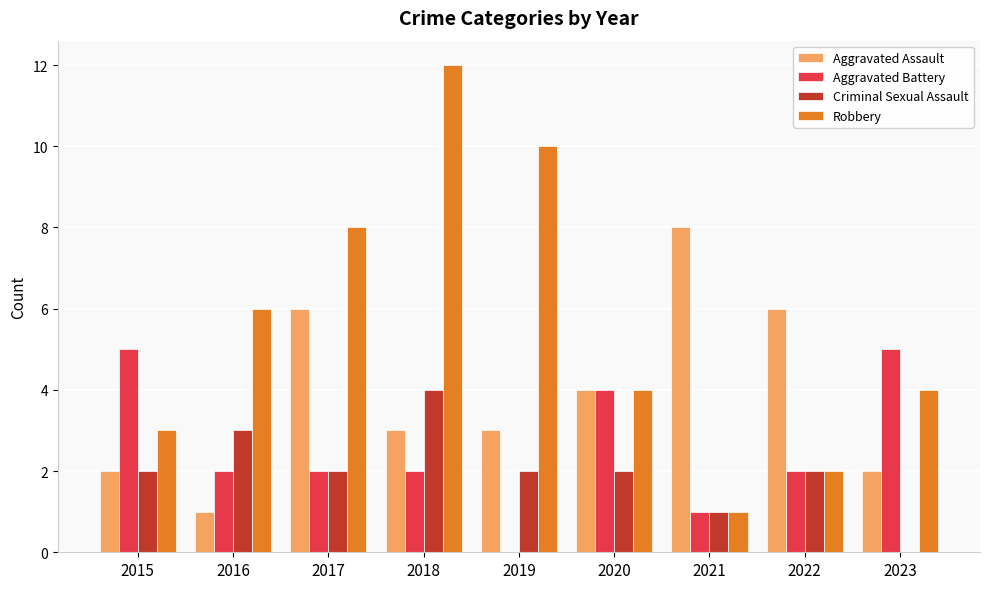

At which label does Aggravated Assault reach its peak?

2021